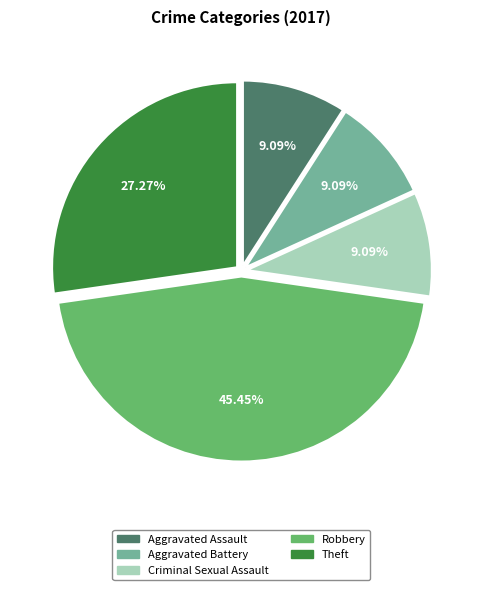

To the nearest percent, what portion does Theft represent?

27%